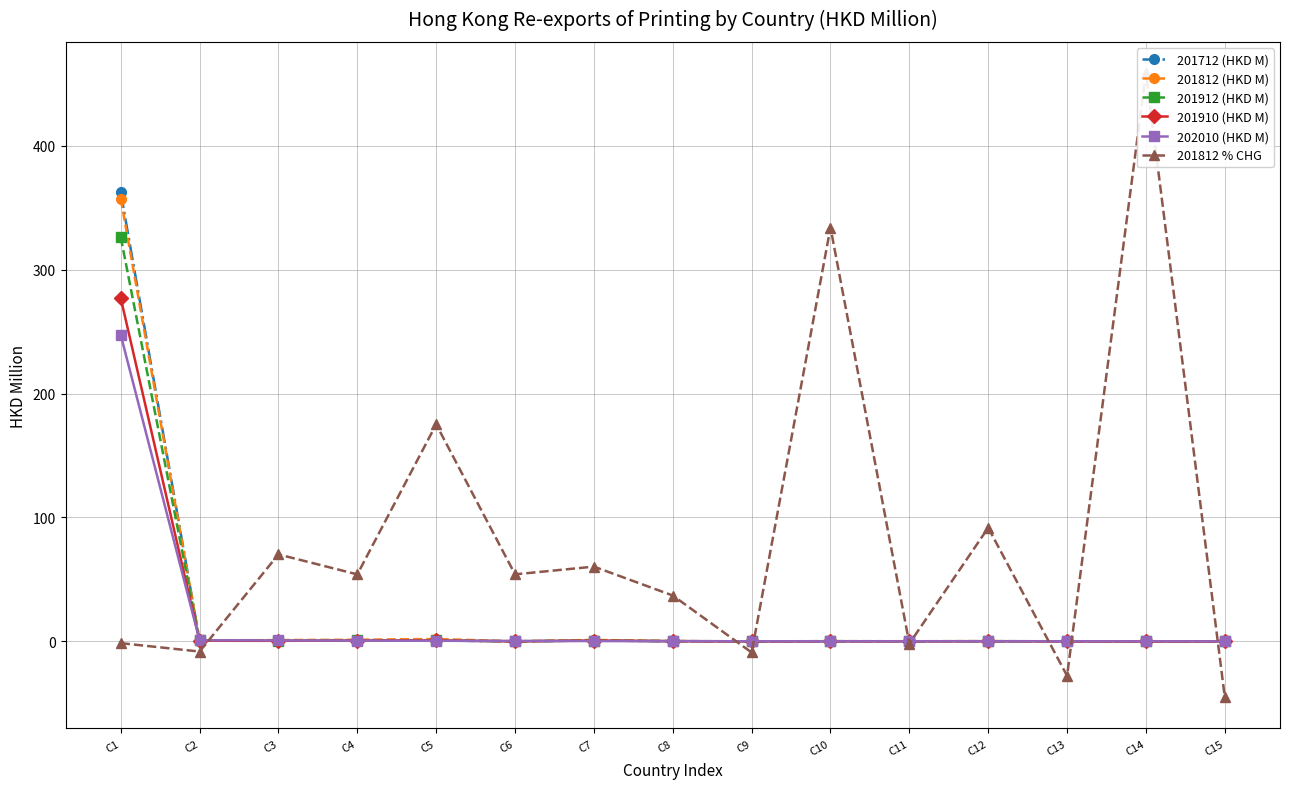

Reading left to right, transcribe all the data shown in this chart.

201712 (HKD M): 362.4	0.7	0.6	0.9	0.7	0.0	0.8	0.2	0.0	0.0	0.1	0.1	0.0	0.0	0.1
201812 (HKD M): 357.3	0.6	1.1	1.4	2.0	0.1	1.2	0.2	0.0	0.2	0.1	0.2	0.0	0.0	0.0
201912 (HKD M): 326.2	0.8	0.6	0.9	0.8	0.1	0.7	0.2	0.1	0.2	0.1	0.2	0.1	0.0	0.0
201910 (HKD M): 277.0	0.5	0.5	0.7	0.8	0.0	0.7	0.2	0.0	0.1	0.1	0.2	0.1	0.0	0.0
202010 (HKD M): 247.3	0.9	0.8	0.6	0.5	0.4	0.3	0.2	0.1	0.1	0.1	0.1	0.1	0.1	0.0
201812 % CHG: -1.4	-8.2	70.2	54.1	175.1	54.1	60.3	37.0	-8.9	334.0	-1.8	91.7	-27.8	458.6	-45.0